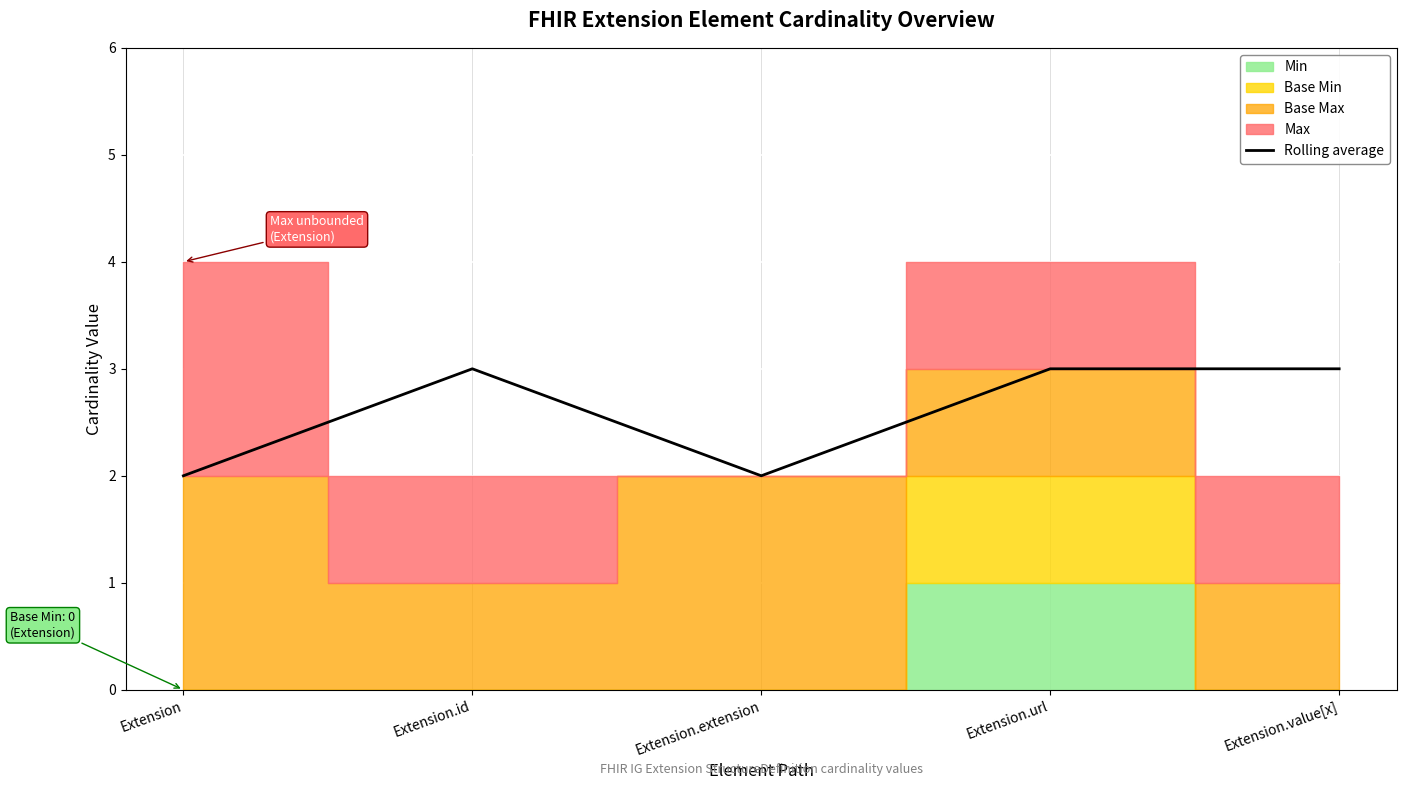

Does the chart display data point markers on the line(s)?

No